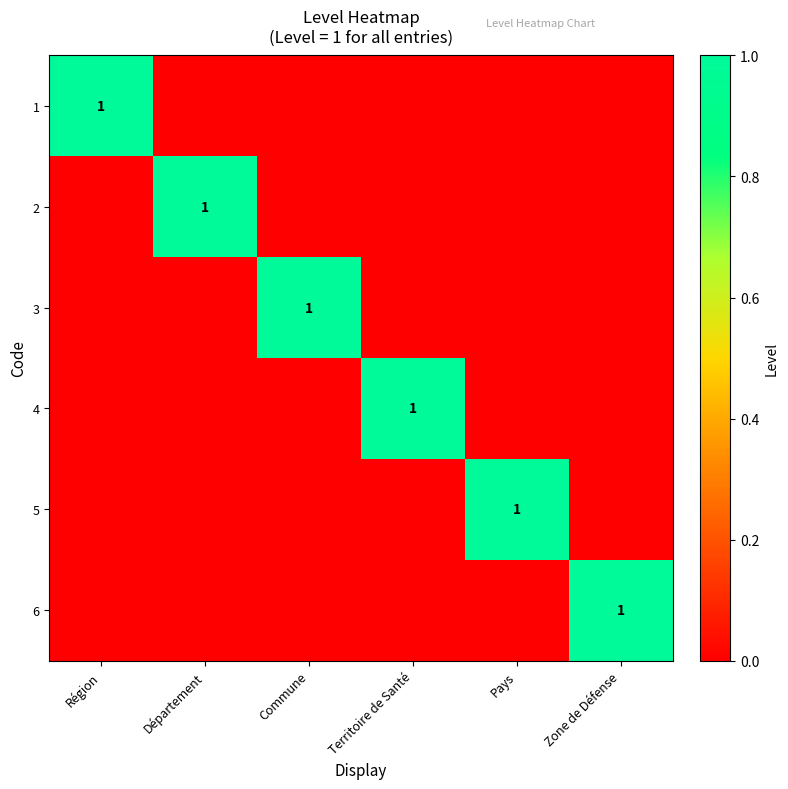

What is the difference between the maximum and second lowest values in the 1 series?

1